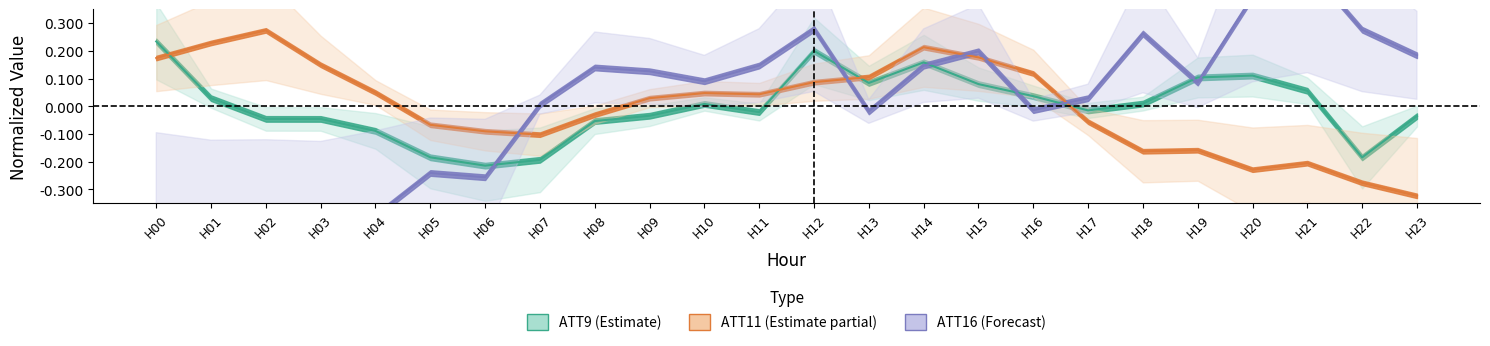

What are all the series names shown in the legend?

ATT9 (Estimate), ATT11 (Estimate partial), ATT16 (Forecast)